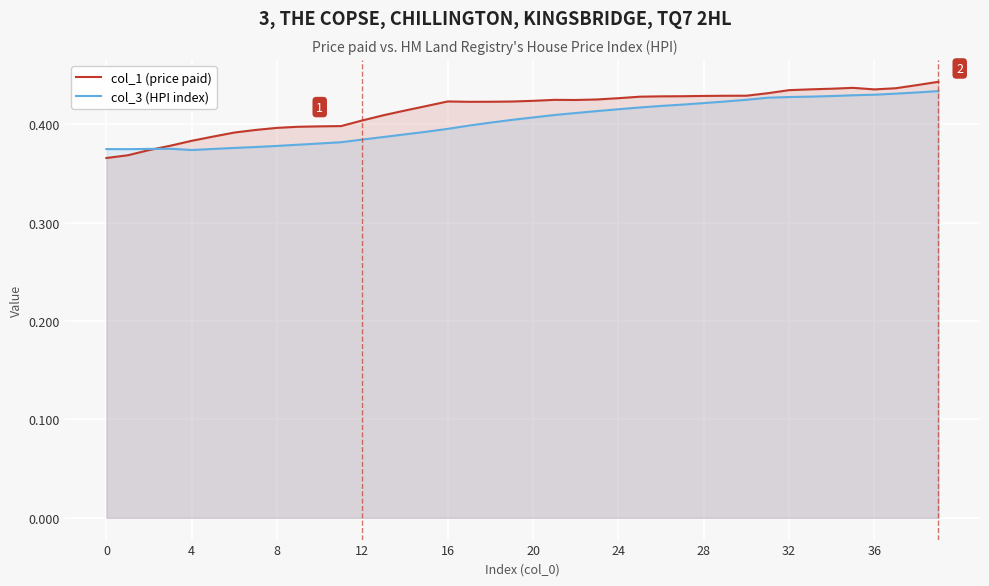

Rank the series by their maximum value, from highest to lowest.

col_1 (price paid), col_3 (HPI index)